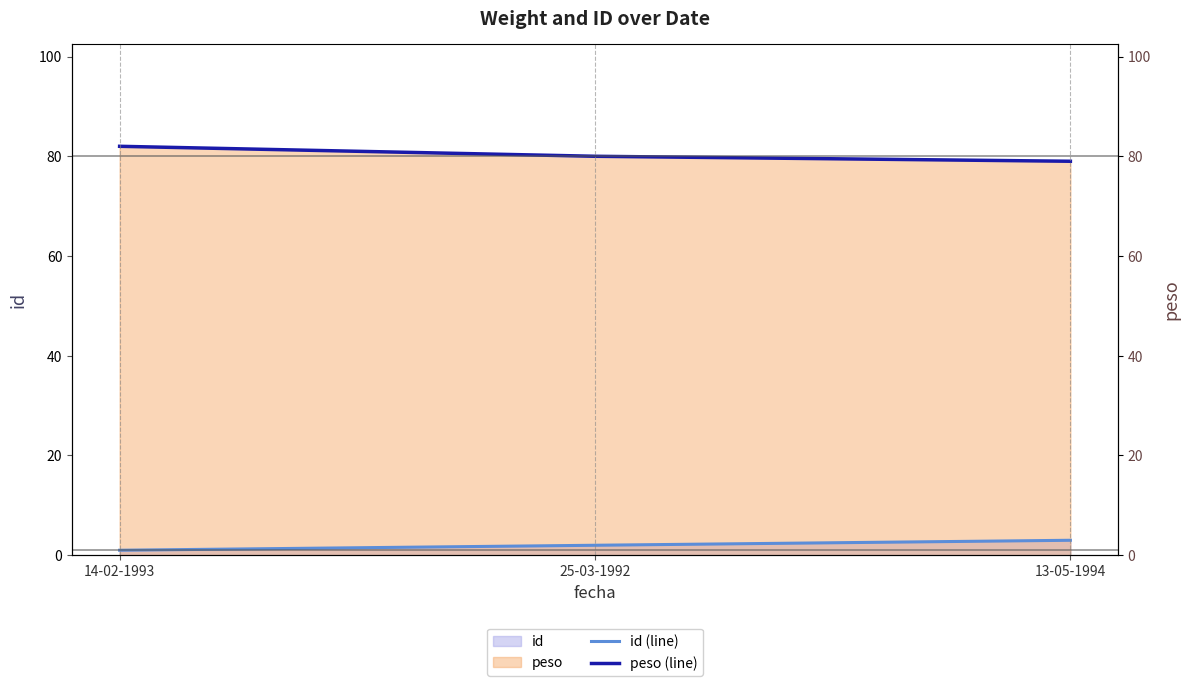

Which series has the widest spread of values?

peso (line)